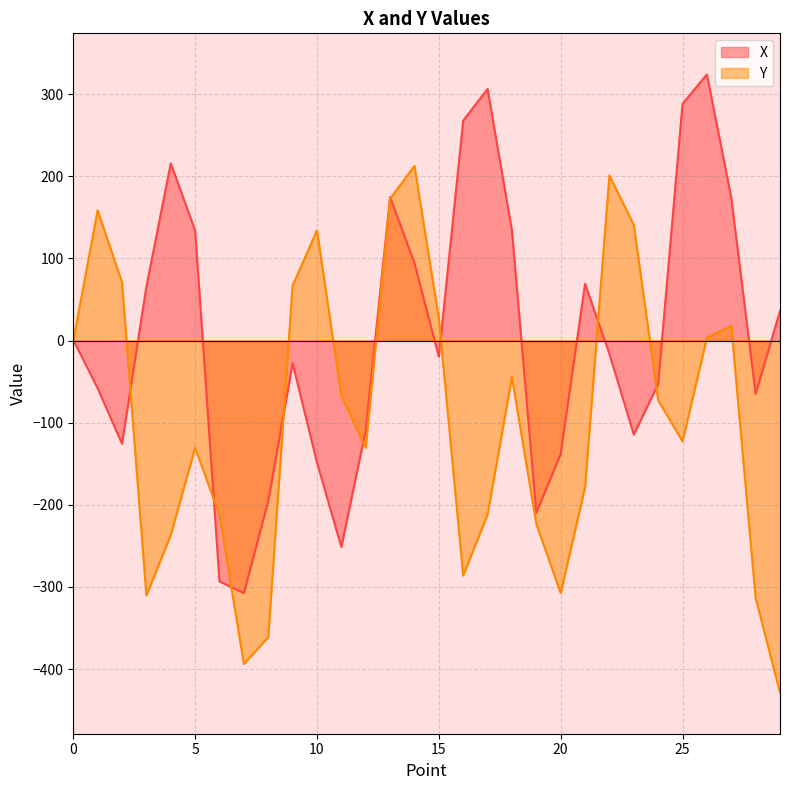

What is the difference between the Y values at 11.0 and 24.0?

5.3